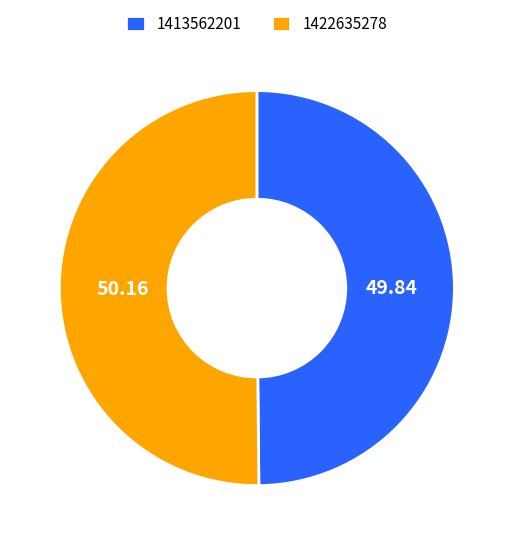

Is the sum of 1422635278 and 1413562201 greater than half?

Yes